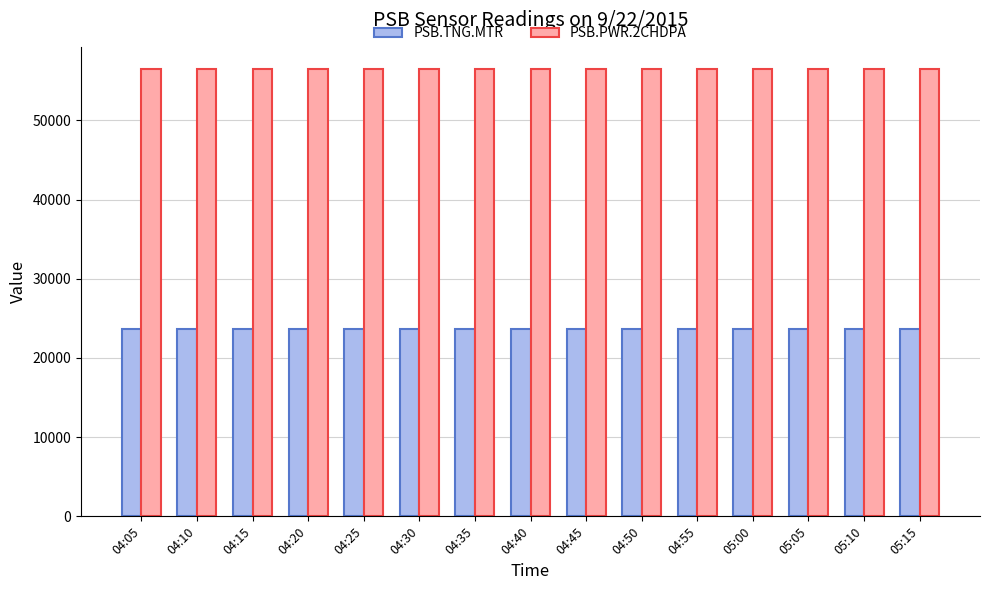

Rank the series by their average value, from lowest to highest.

PSB.TNG.MTR, PSB.PWR.2CHDPA